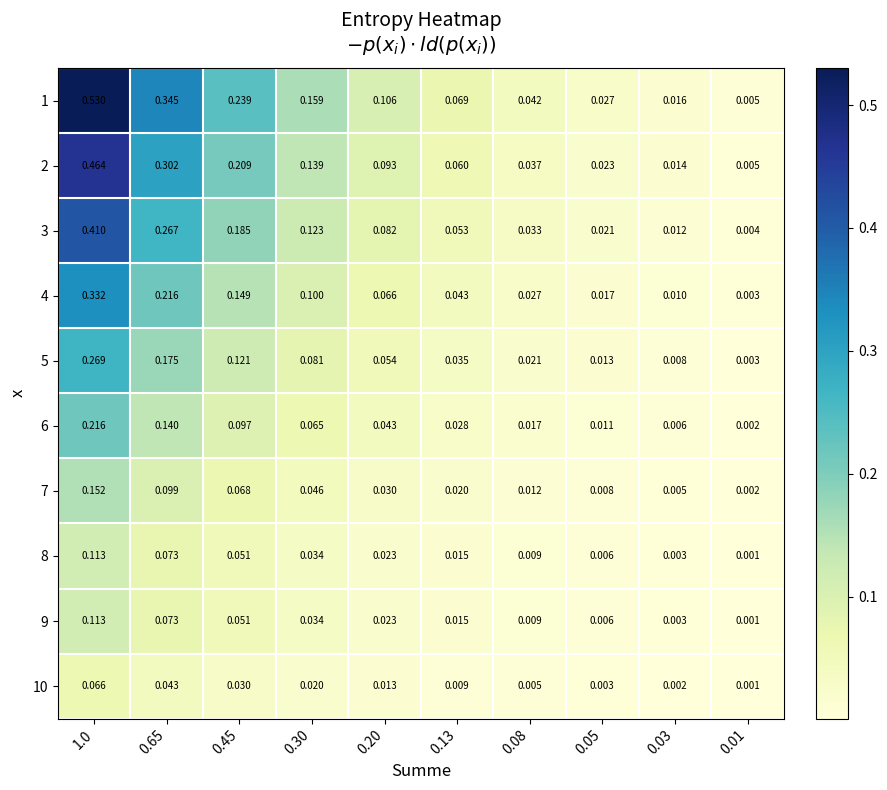

Is the value of 5 at 0.30 greater than the value of 3 at 0.01?

Yes